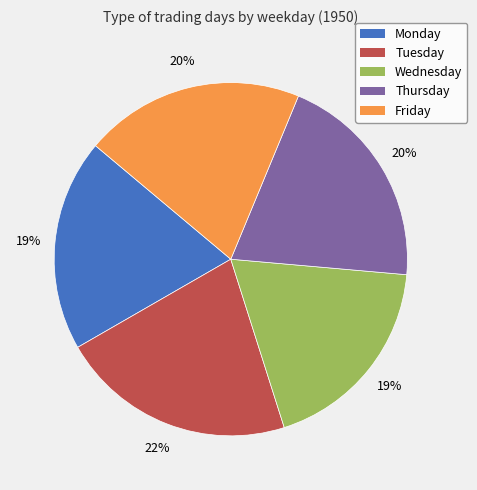

Does any single category account for the majority?

No